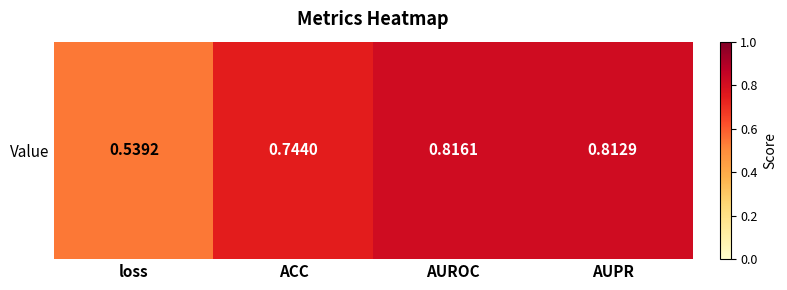

What is the minimum value shown in the chart?

0.5